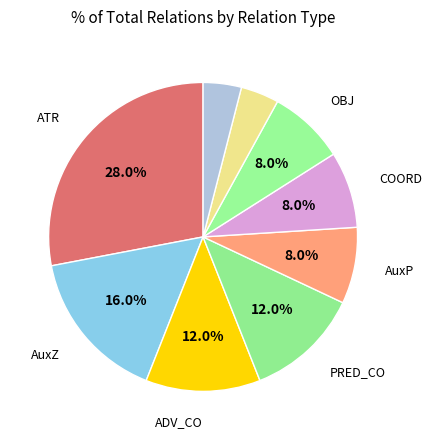

Count the number of slices in the pie.

9